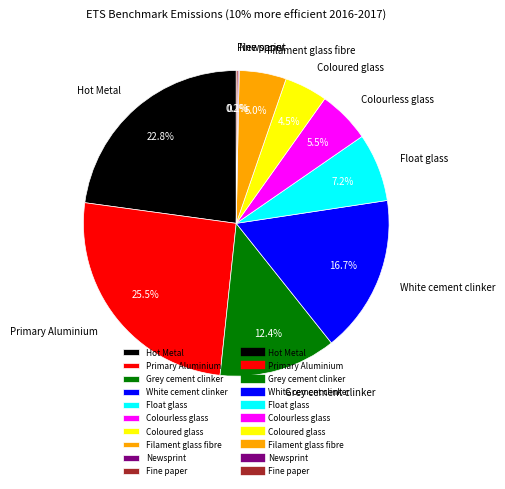

Is there any slice that represents more than half of the pie?

No